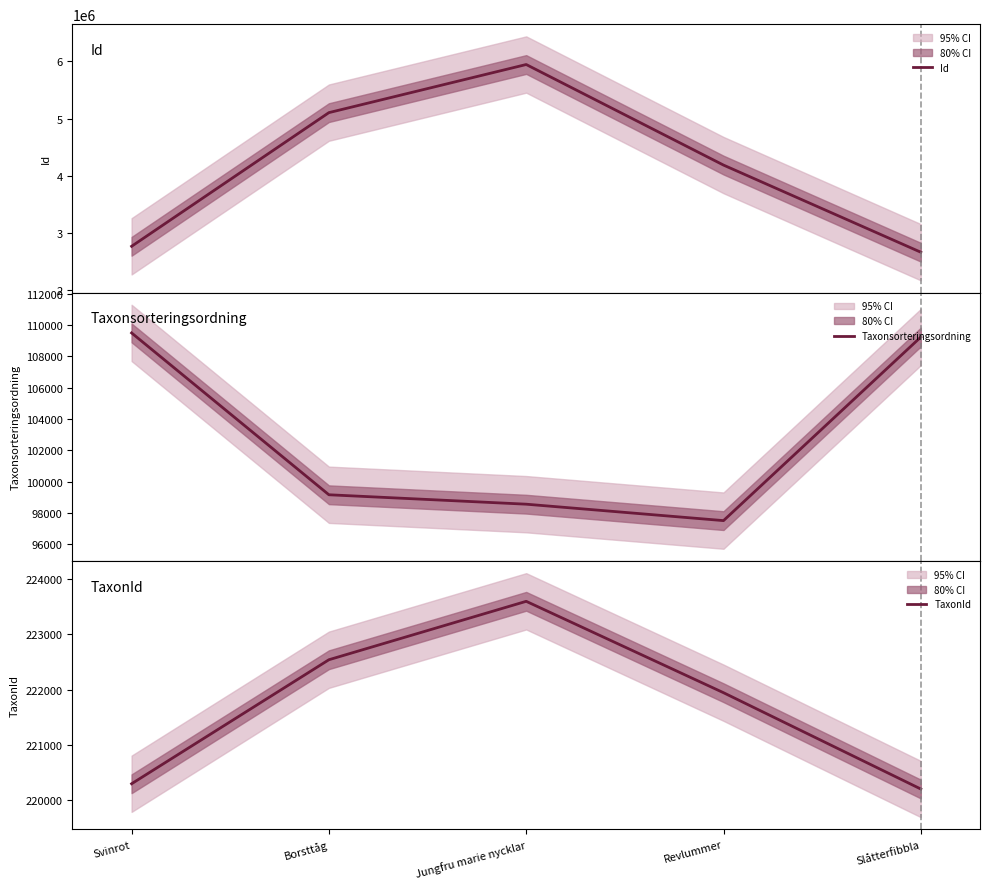

What is the difference between the highest and lowest values at Jungfru marie nycklar?

5846625